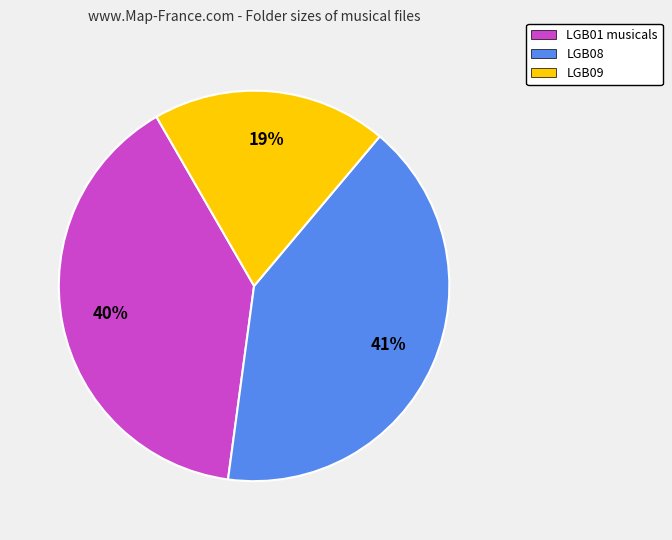

Rank the categories by value from highest to lowest.

LGB08, LGB01 musicals, LGB09